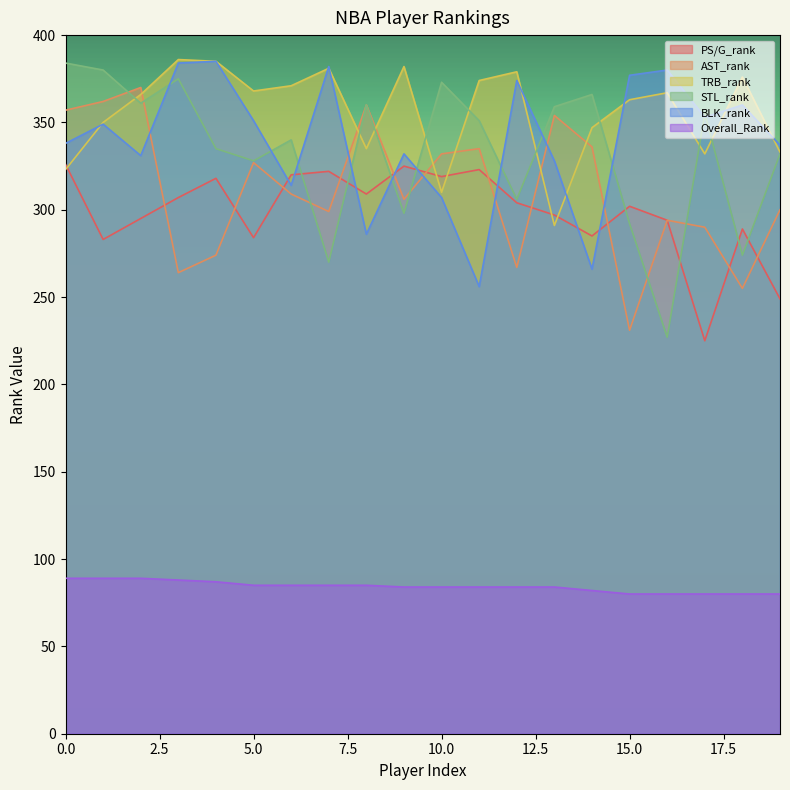

Which series has the largest total across all categories?

TRB_rank